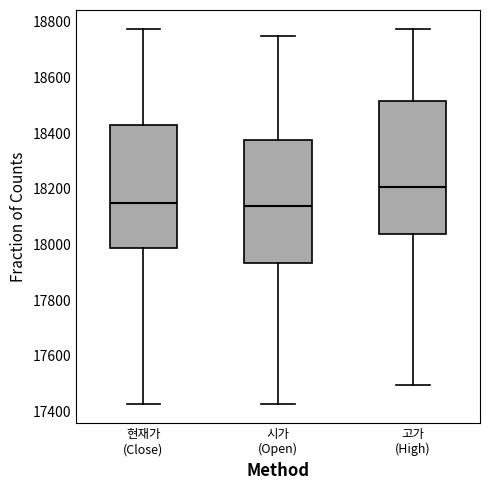

Where does the upper whisker of the box for 시가 (Open) end on the y-axis? The values are not printed on the chart, so give them approximately, as read against the axis.

18760